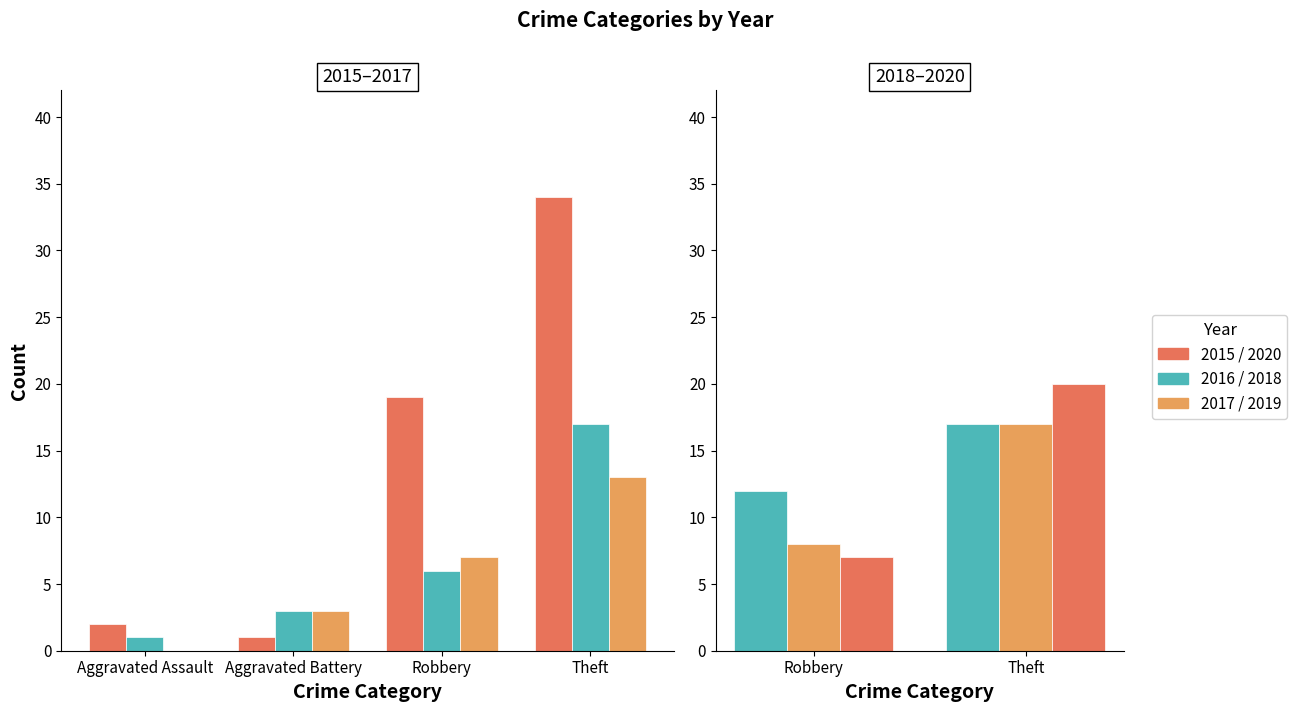

At which label is 2018 closest to 17?

Theft